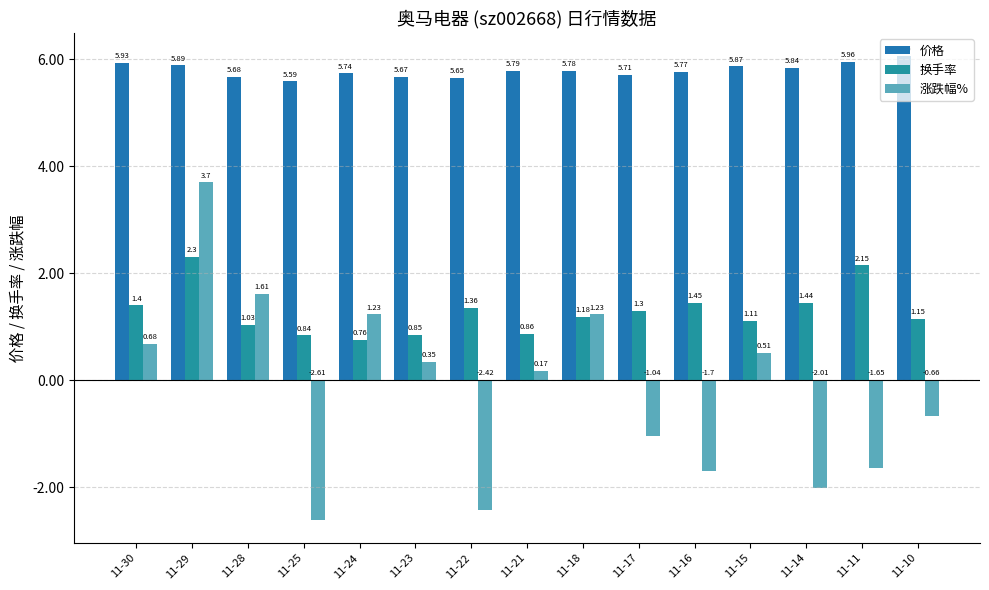

The 价格 series shows 6.0 at 11-11. True or false?

True